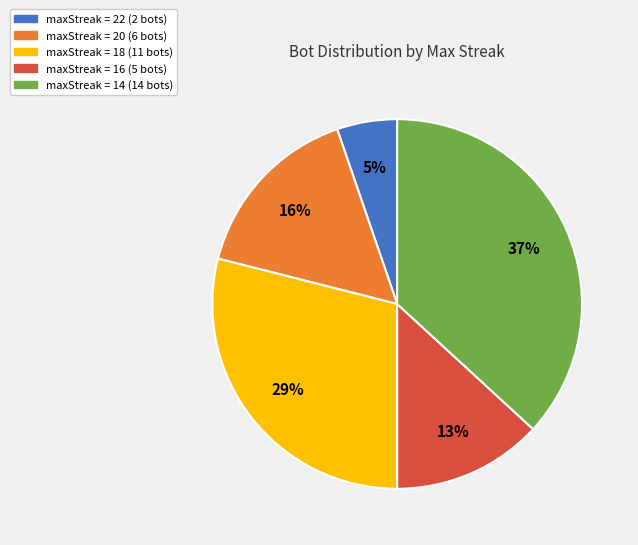

Between maxStreak = 20 (6 bots) and maxStreak = 18 (11 bots), which is larger?

maxStreak = 18 (11 bots)